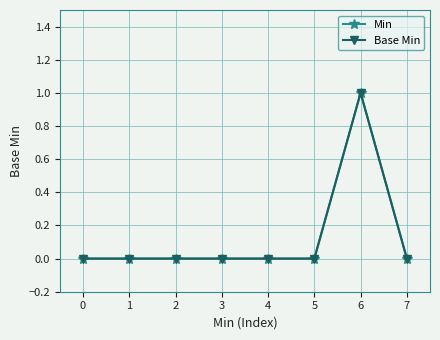

Does the chart have visible grid lines?

Yes